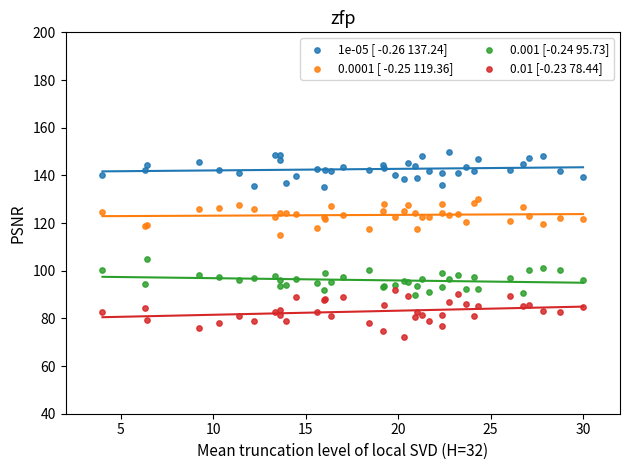

What are all the series names shown in the legend?

1e-05 [ -0.26 137.24], 0.0001 [ -0.25 119.36], 0.001 [-0.24 95.73], 0.01 [-0.23 78.44]